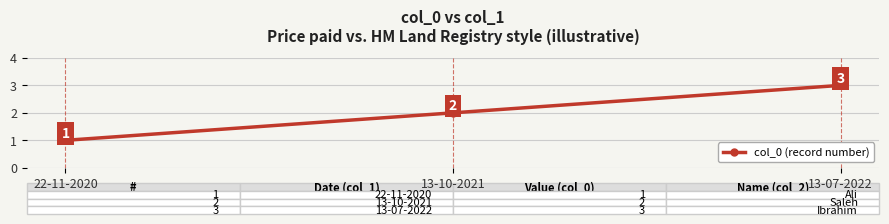

Rank the categories by value from lowest to highest.

22-11-2020, 13-10-2021, 13-07-2022